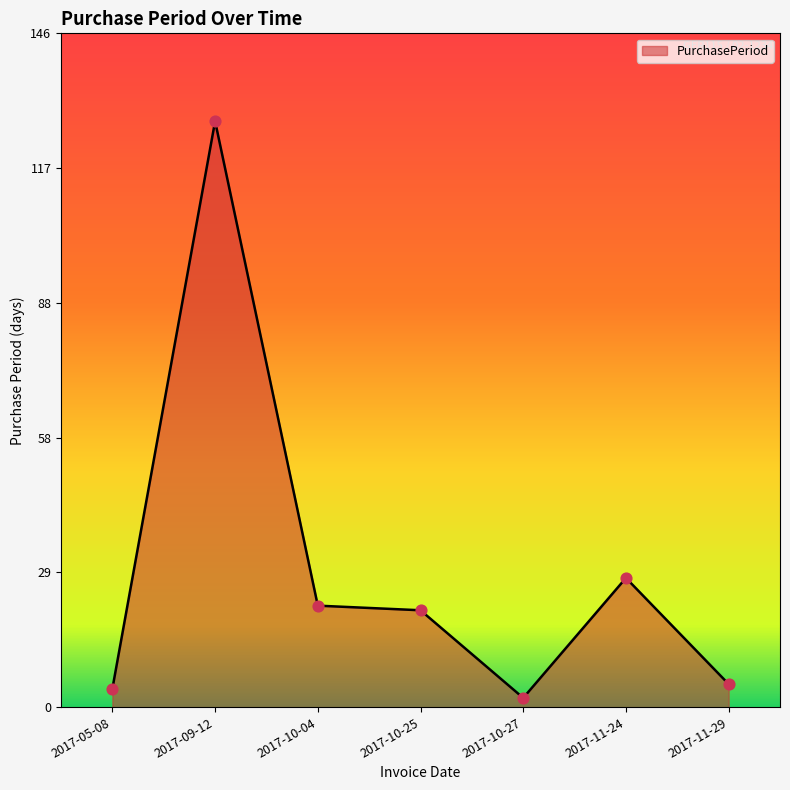

Which has a higher value, 2017-10-04 or 2017-10-27?

2017-10-04